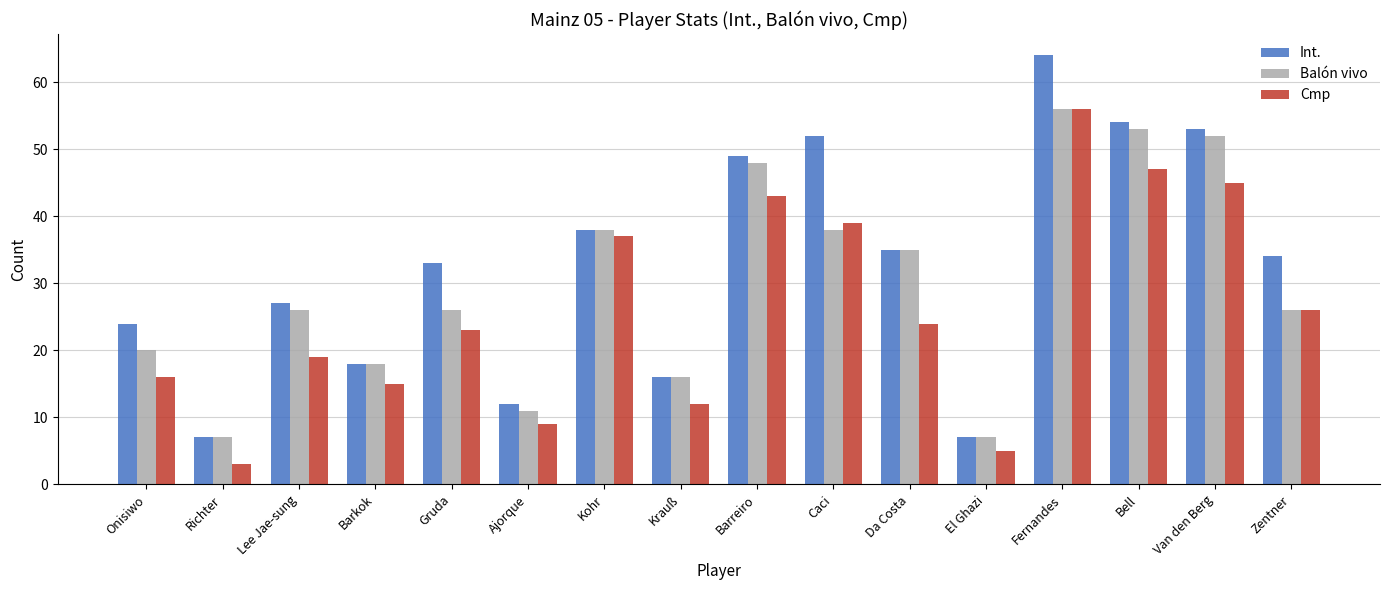

Which series has the largest range (max minus min)?

Int.